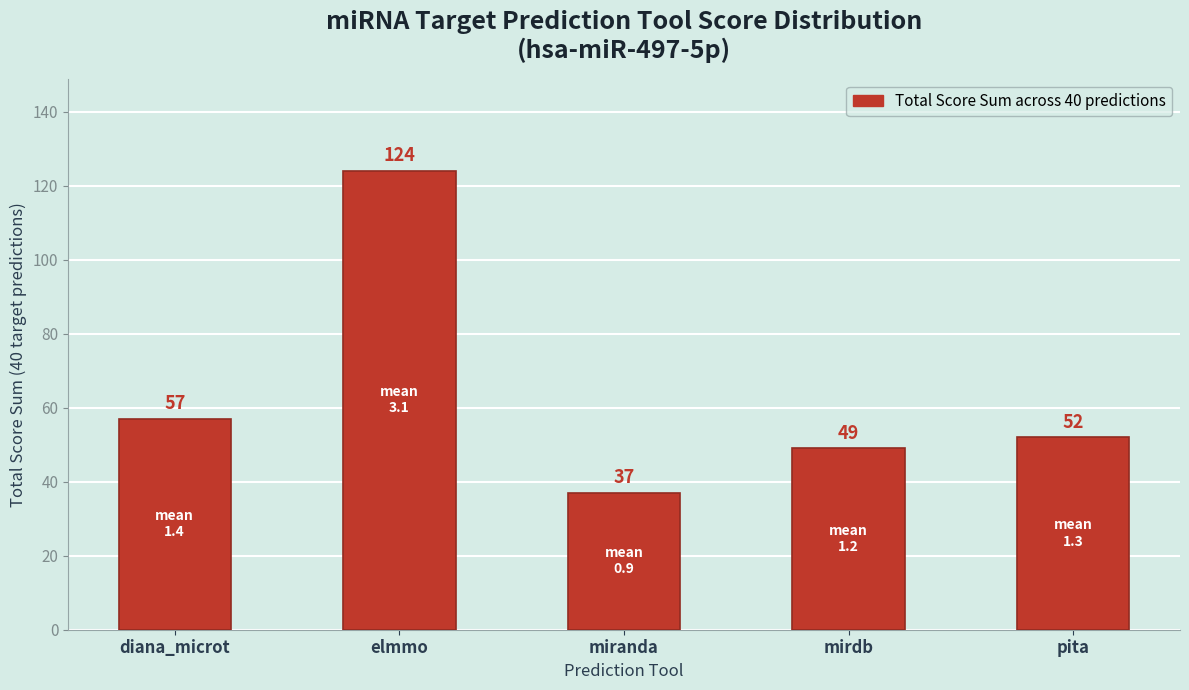

The chart shows a value of 38 at diana_microt. True or false?

False